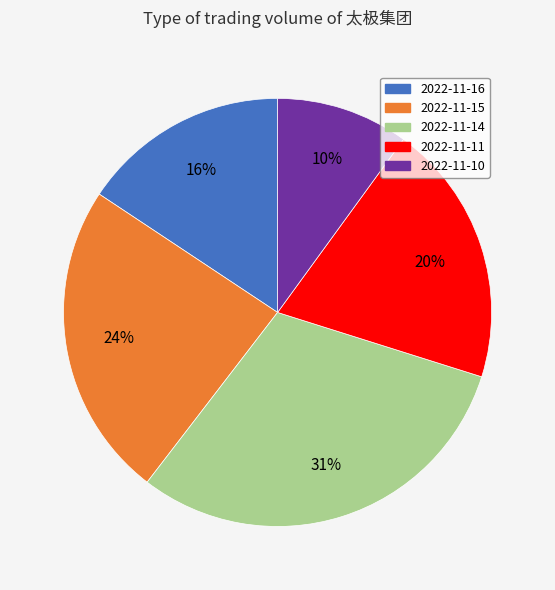

Which has a higher value, 2022-11-10 or 2022-11-14?

2022-11-14